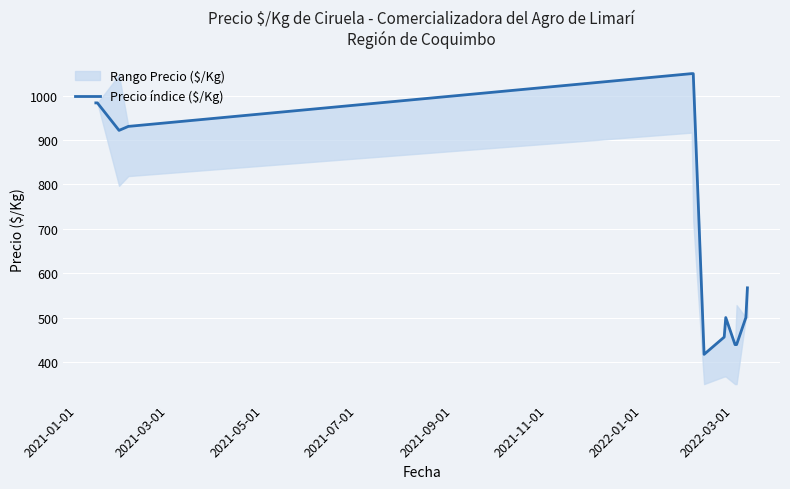

True or false: the data has more than 1 interior local peaks.

False